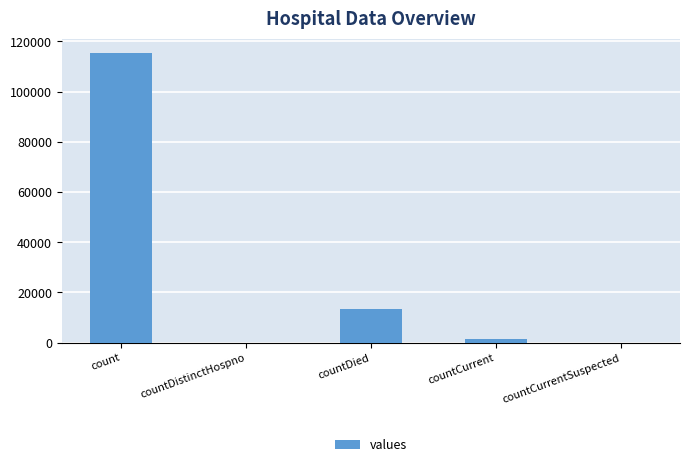

What is the approximate value at countCurrent, to the nearest 50?

1400